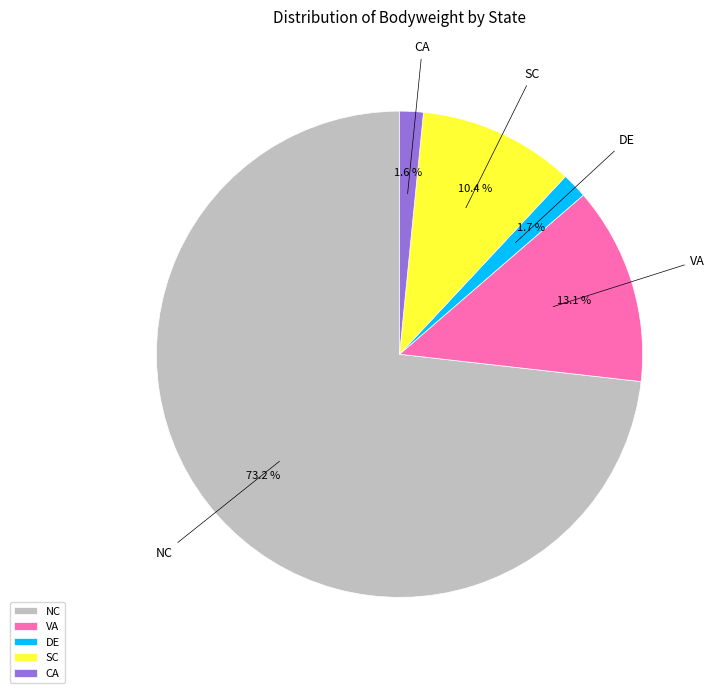

Is SC the majority of the pie?

No